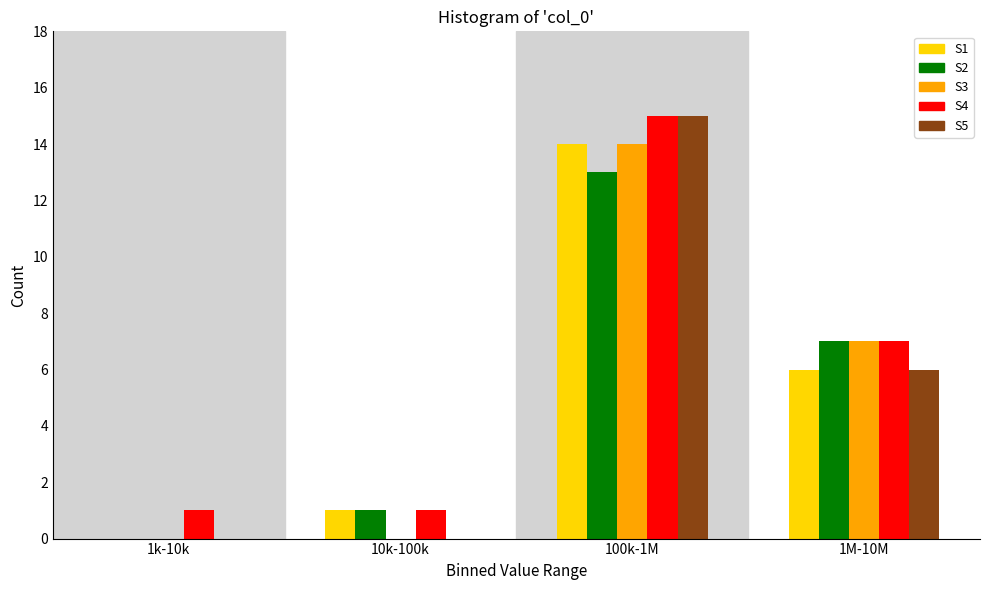

Reading left to right, what are all the values shown in this chart?

S1: 1k-10k=0	10k-100k=1	100k-1M=14	1M-10M=6
S2: 1k-10k=0	10k-100k=1	100k-1M=13	1M-10M=7
S3: 1k-10k=0	10k-100k=0	100k-1M=14	1M-10M=7
S4: 1k-10k=1	10k-100k=1	100k-1M=15	1M-10M=7
S5: 1k-10k=0	10k-100k=0	100k-1M=15	1M-10M=6